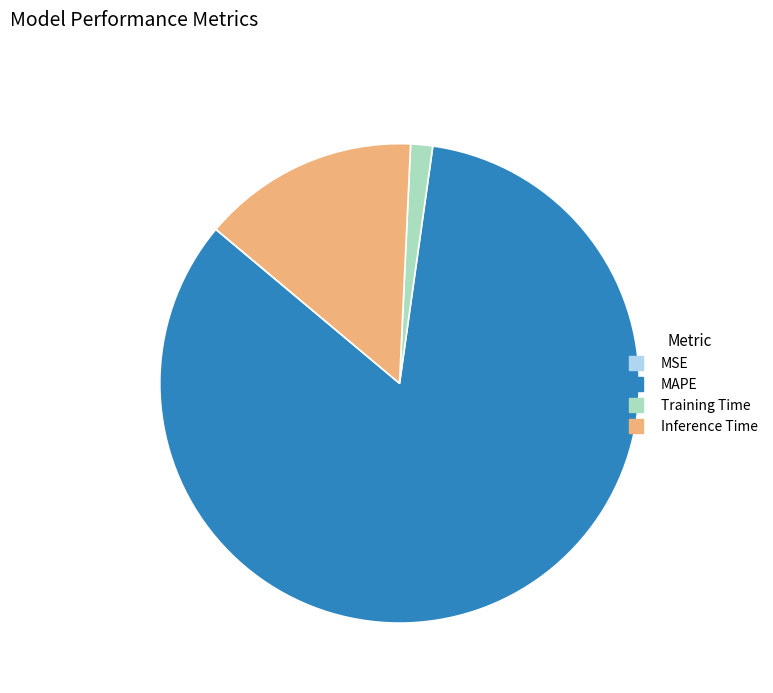

Which category has the biggest portion of the pie?

MAPE